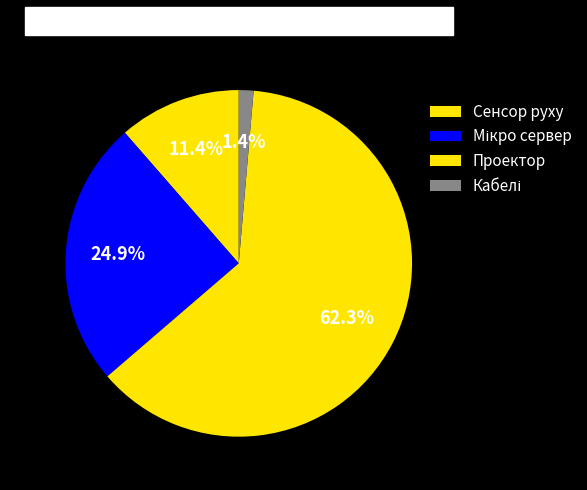

To the nearest percent, what percentage of the pie is Сенсор руху?

11%